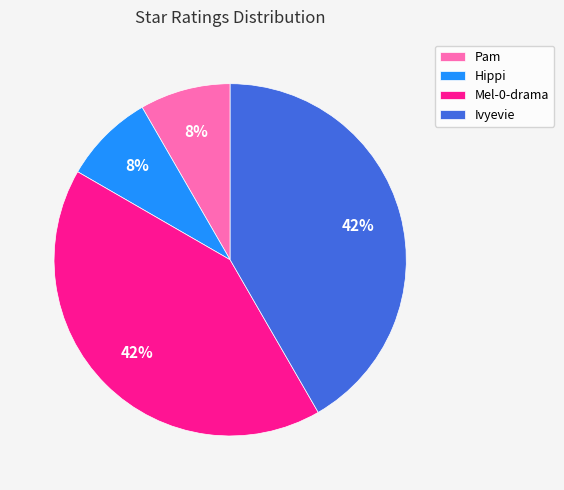

To the nearest percent, what percentage of the pie is Mel-0-drama?

42%